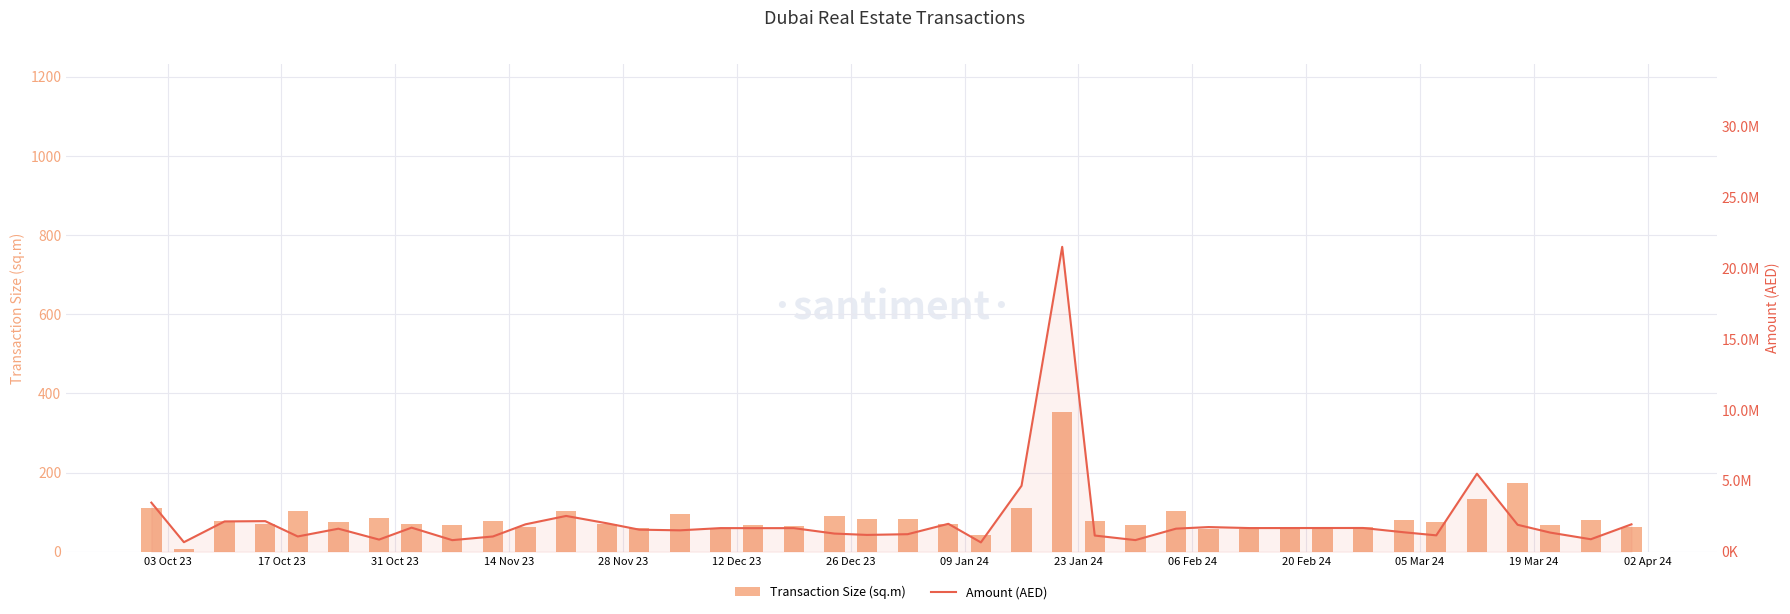

What is the value of the Transaction Size (sq.m) bar at the 19th from the left?

90.2